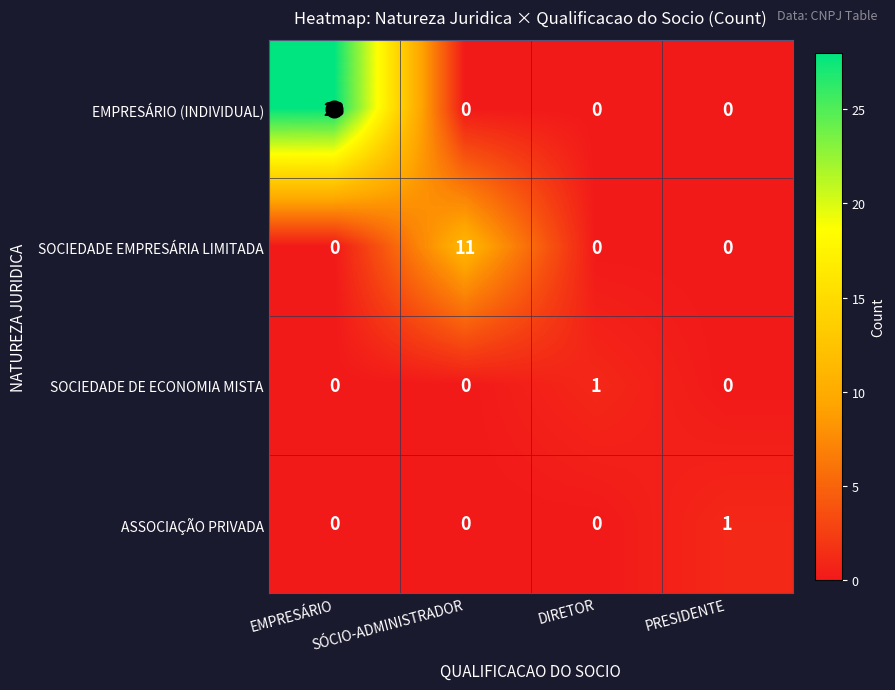

How many SOCIEDADE EMPRESÁRIA LIMITADA values are between 0 and 11?

4